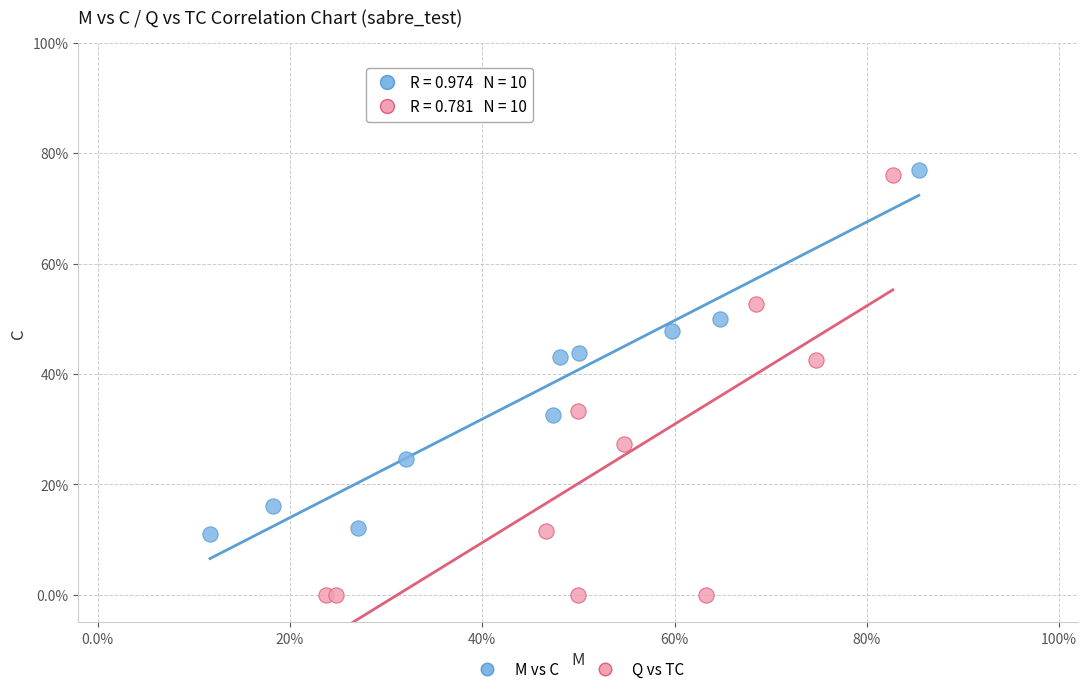

What are all the series names shown in the legend?

M vs C, Q vs TC